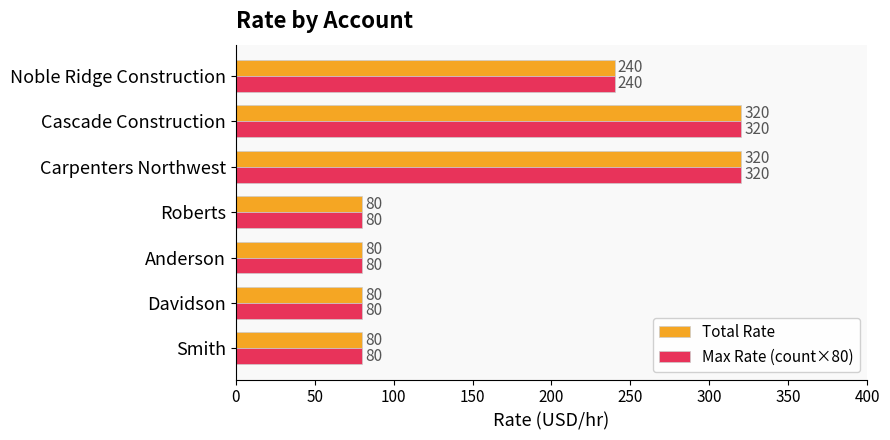

The value of Total Rate at Smith is 126. True or false?

False